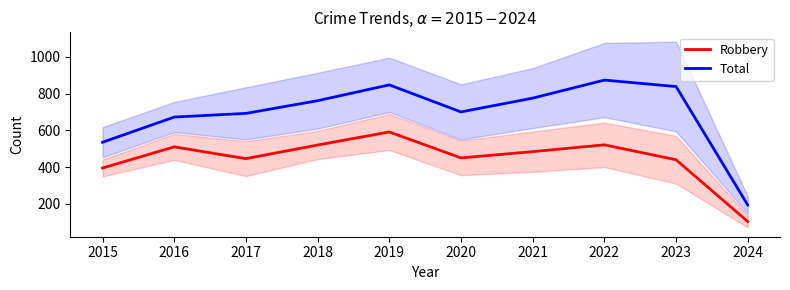

List the series in order of their peak value, lowest first.

Robbery, Total